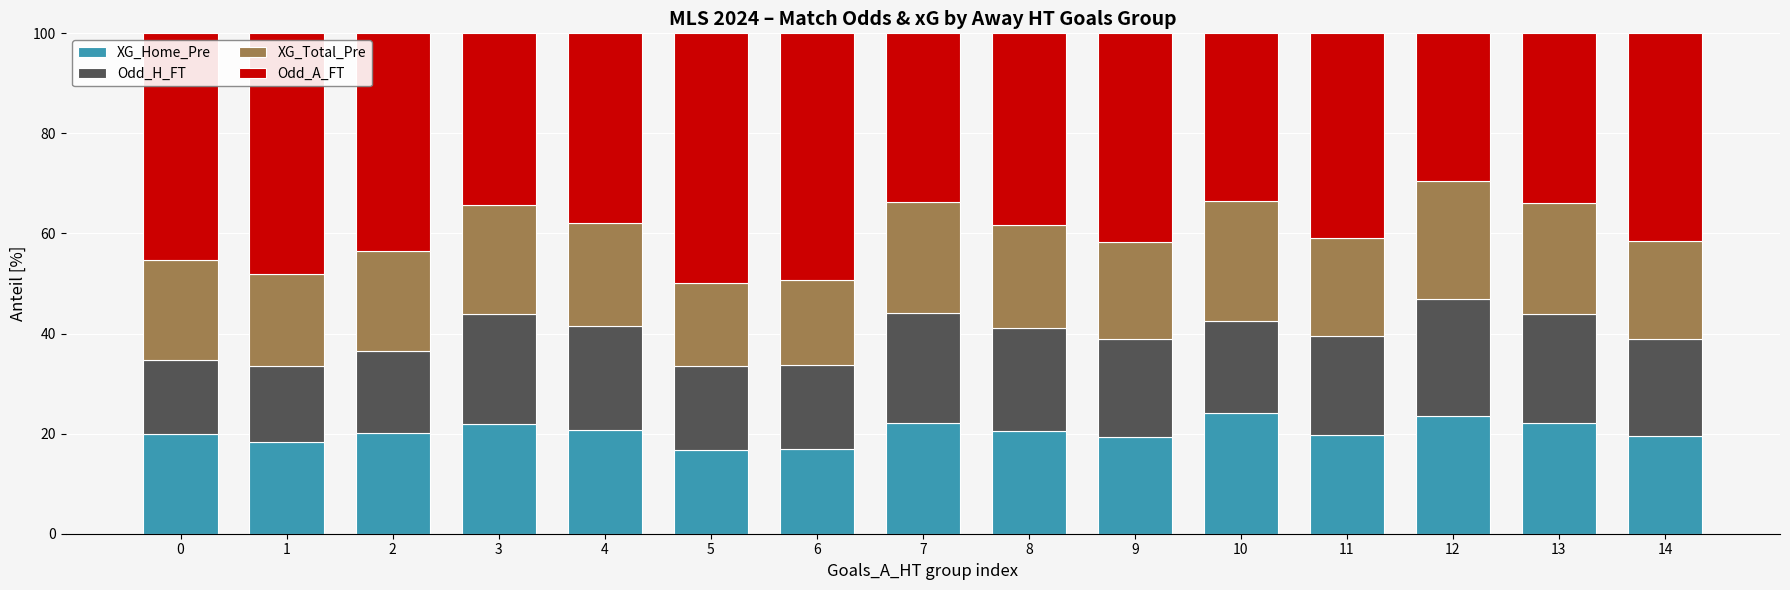

Is it true that XG_Home_Pre equals 10.8 at 8?

False